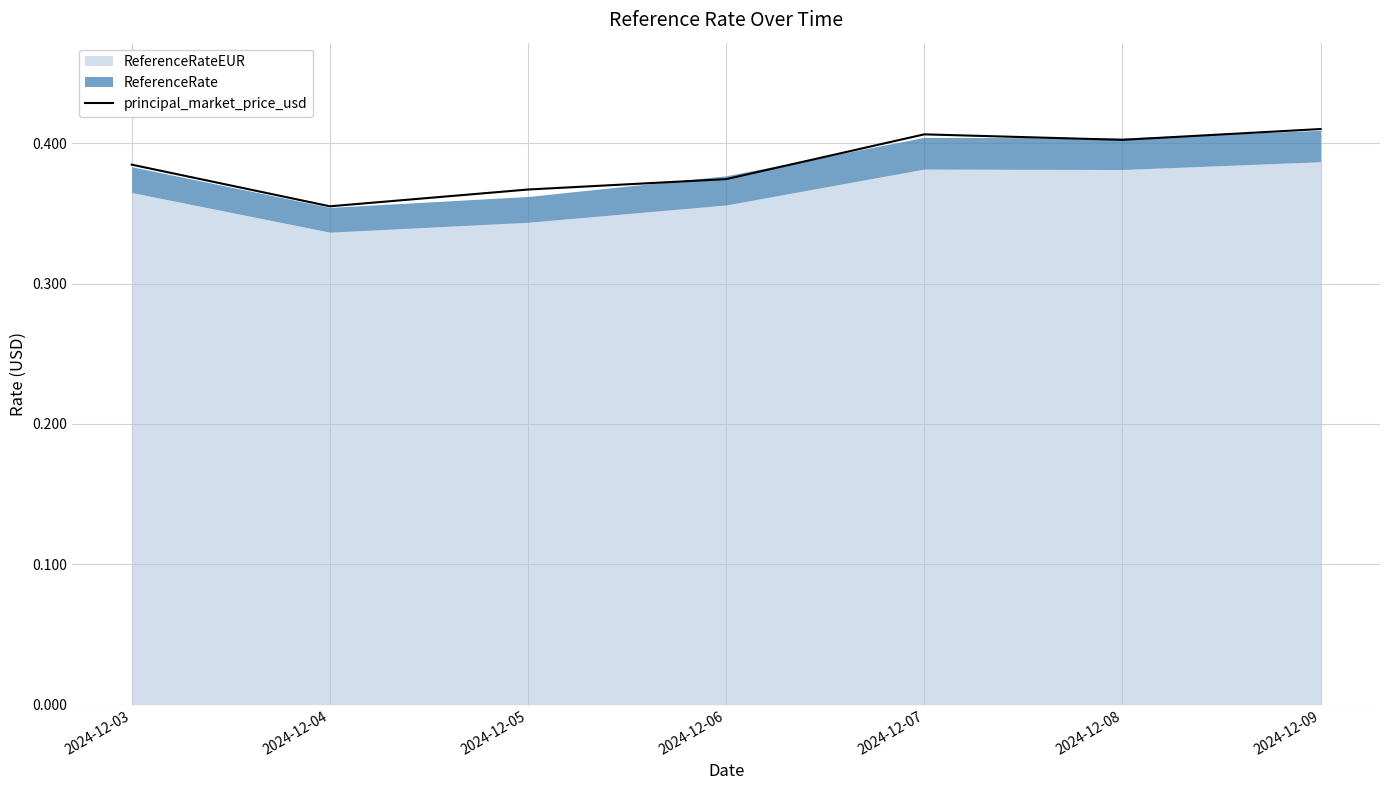

Where is the first local minimum?

2024-12-04